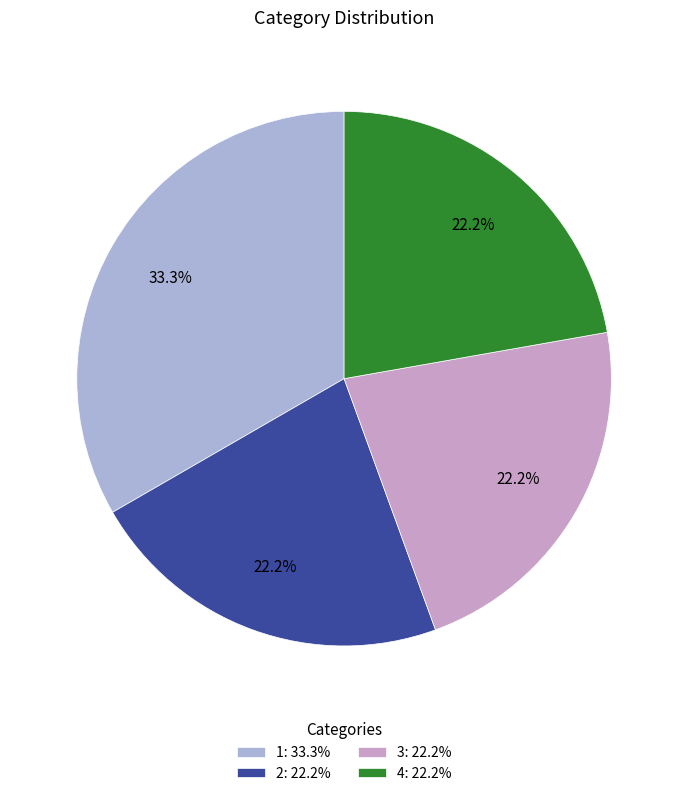

To the nearest percent, what portion does 3 represent?

22%